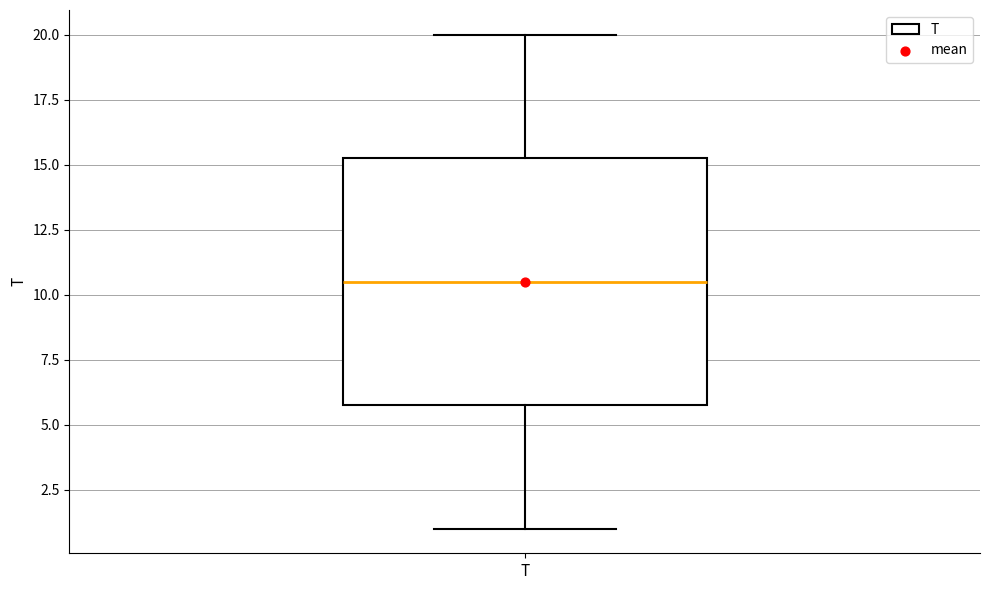

Where is the upper edge of the box for T on the y-axis? The values are not printed on the chart, so give them approximately, as read against the axis.

15.5